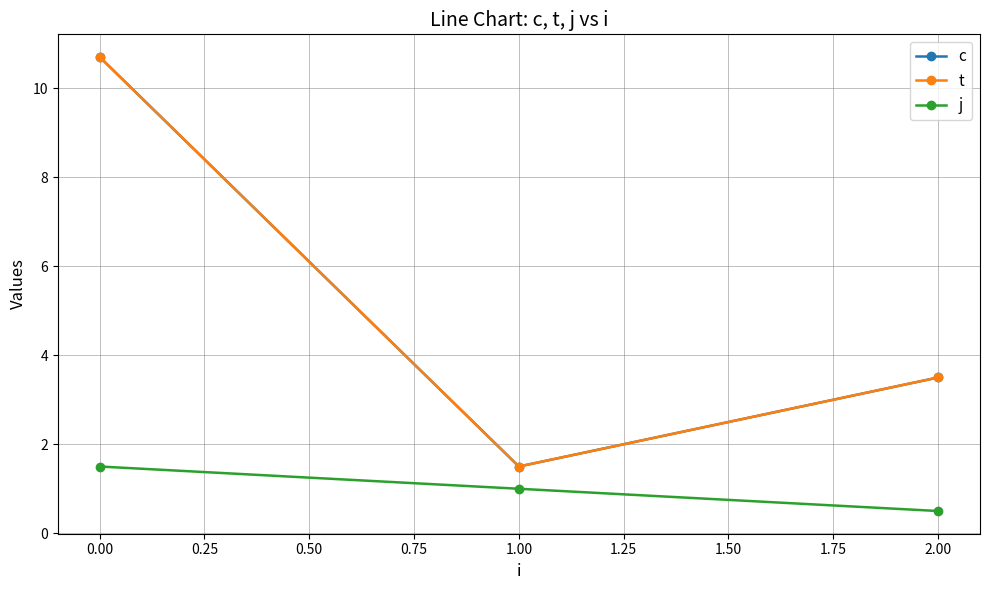

Does the chart have visible grid lines?

Yes